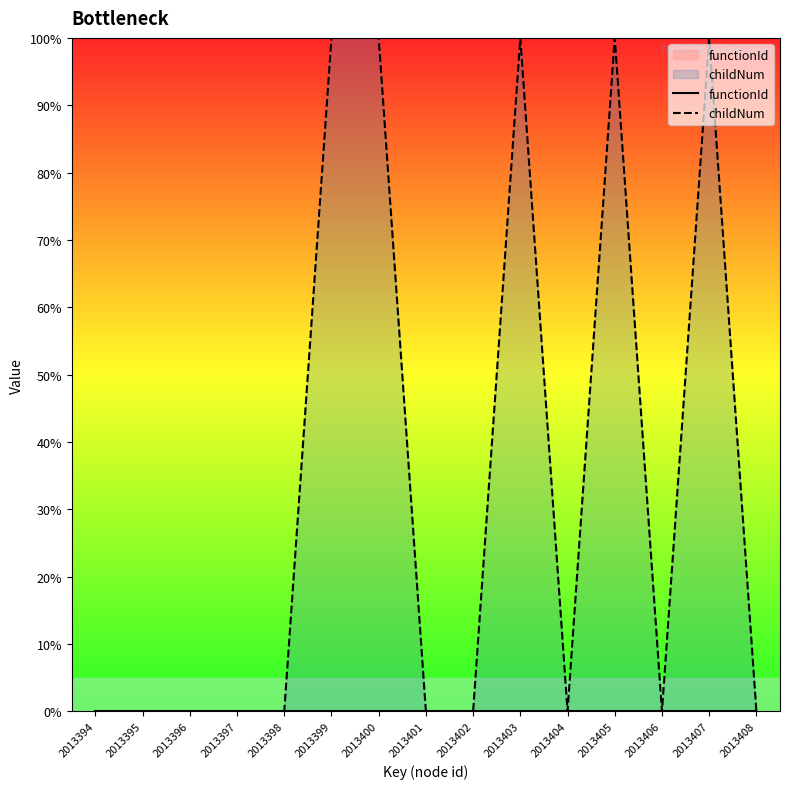

Is it true that childNum equals 0.0 at 2013396?

True